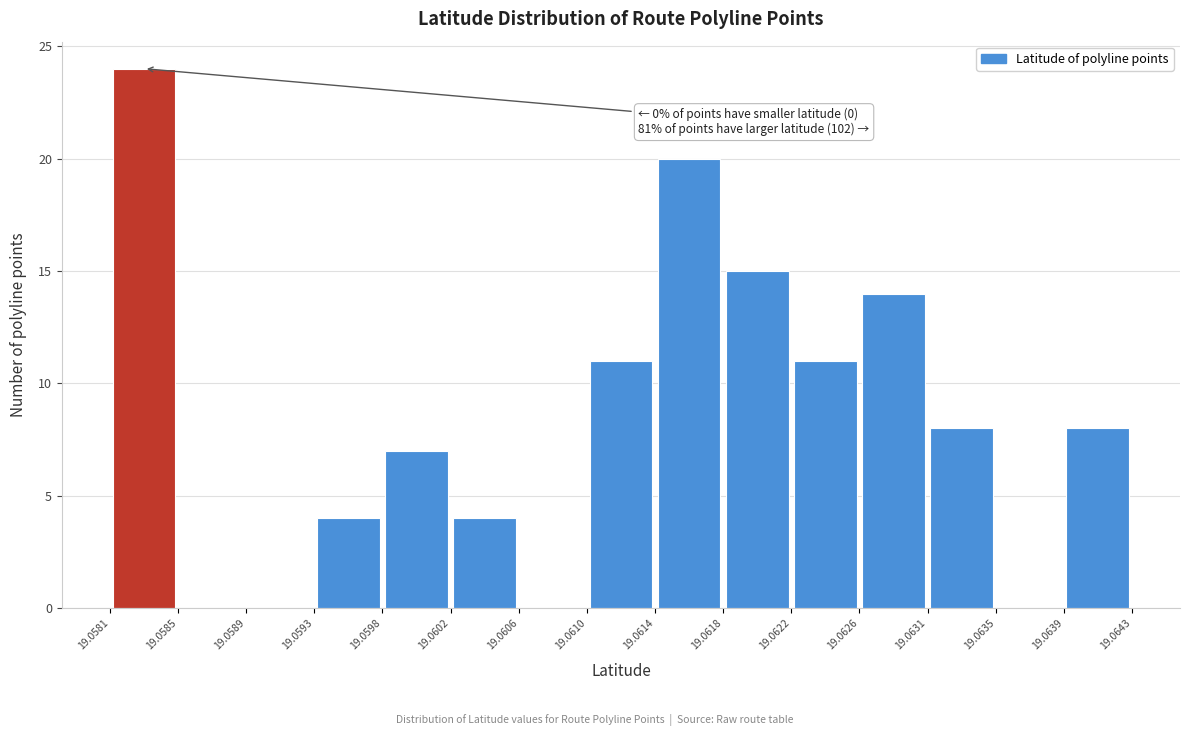

Which range on the x-axis has the tallest bar?

19.0581 to 19.0585